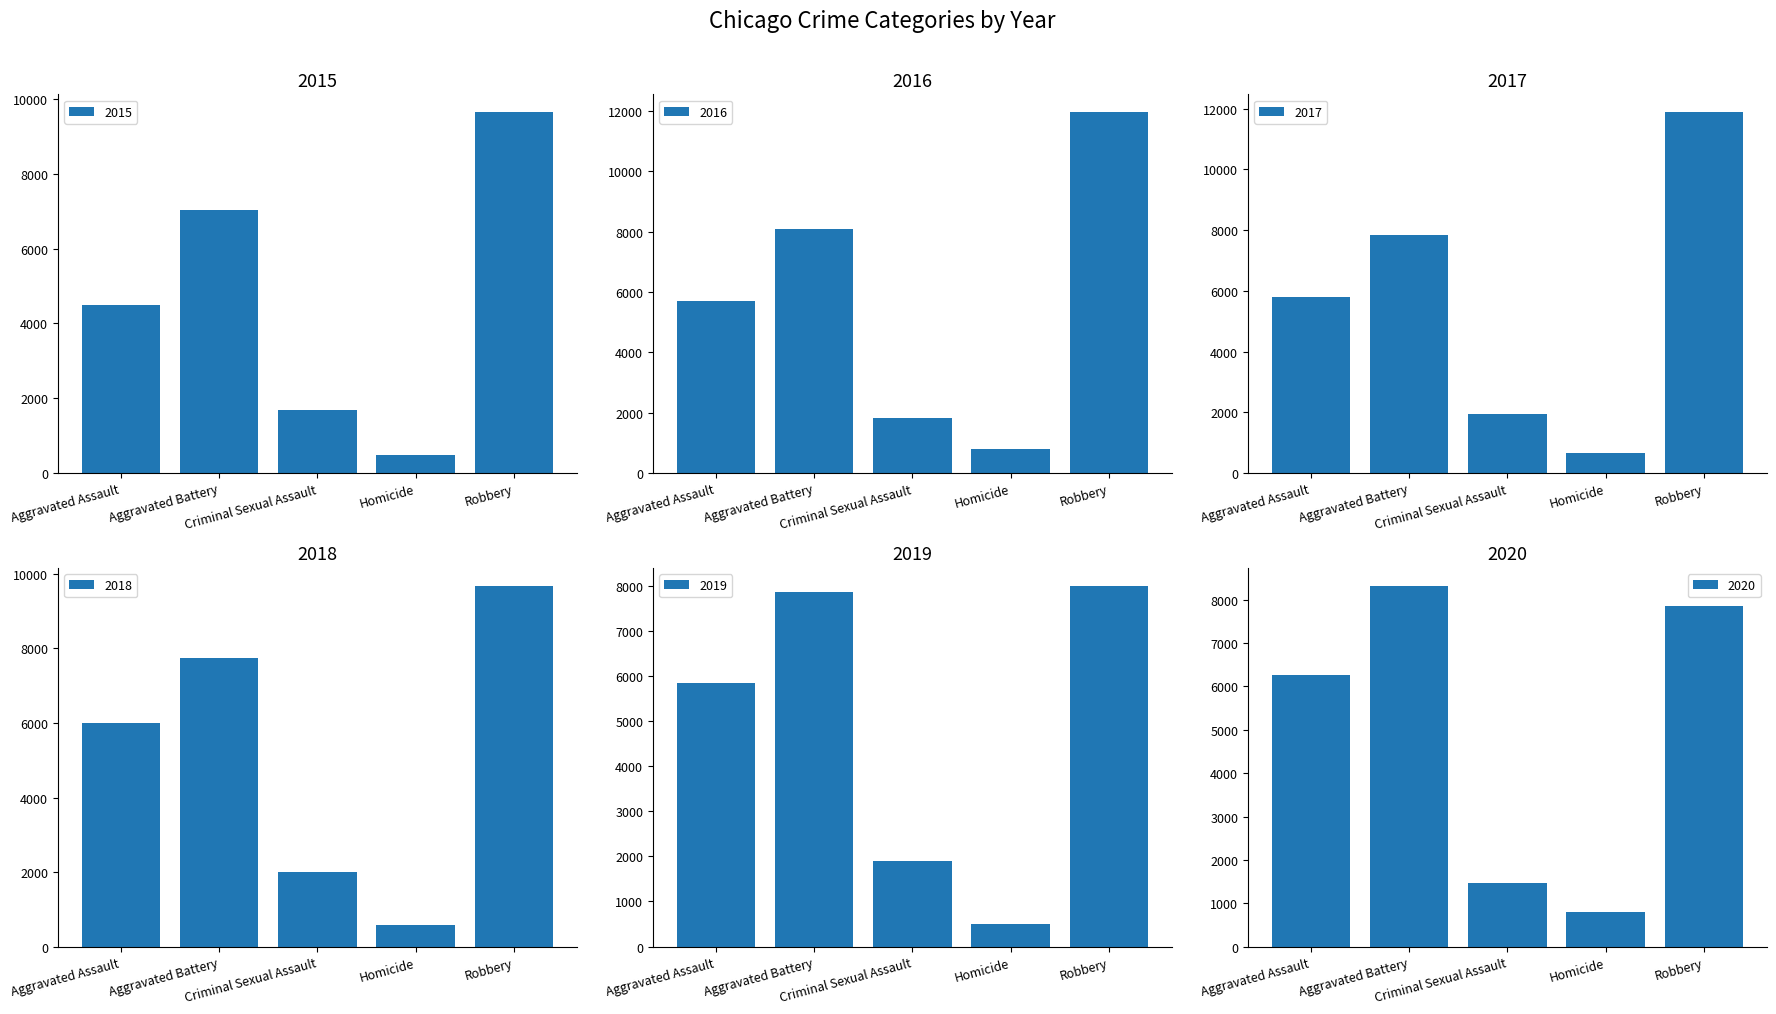

How many values in the 2017 series are below 5793?

2